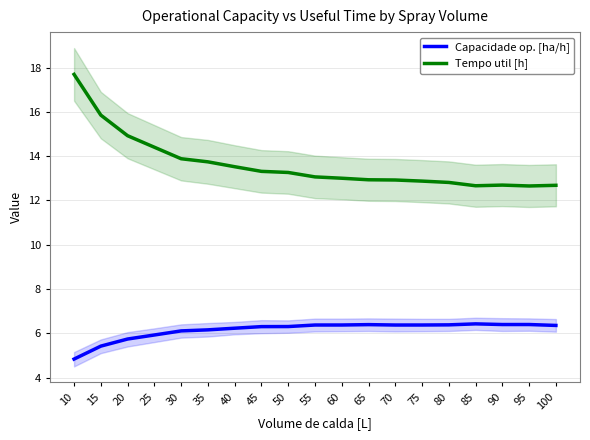

The Capacidade op. [ha/h] series shows 8.2 at 25. True or false?

False